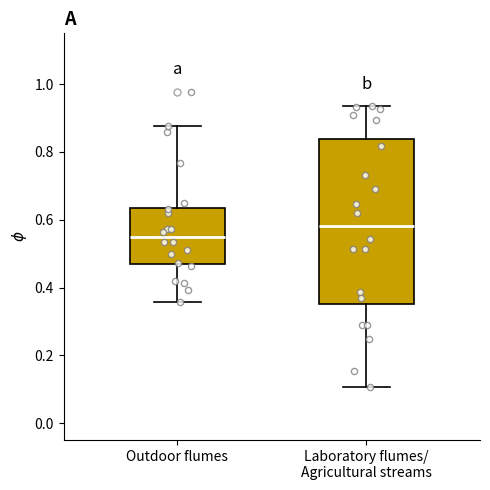

Where is the lower edge of the box for Laboratory flumes/ Agricultural streams on the y-axis? The values are not printed on the chart, so give them approximately, as read against the axis.

0.36